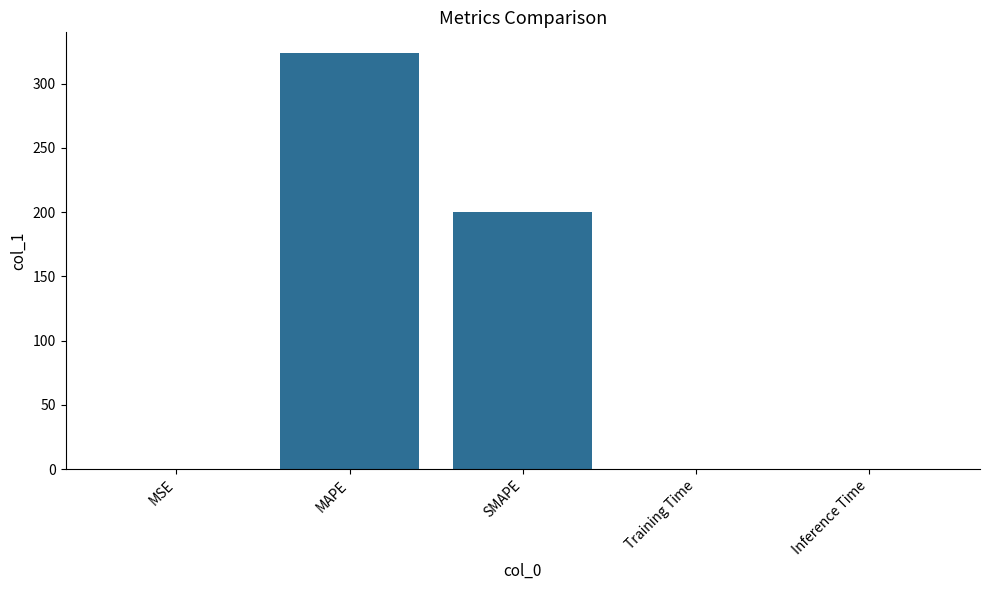

Read the value at MAPE.

323.7